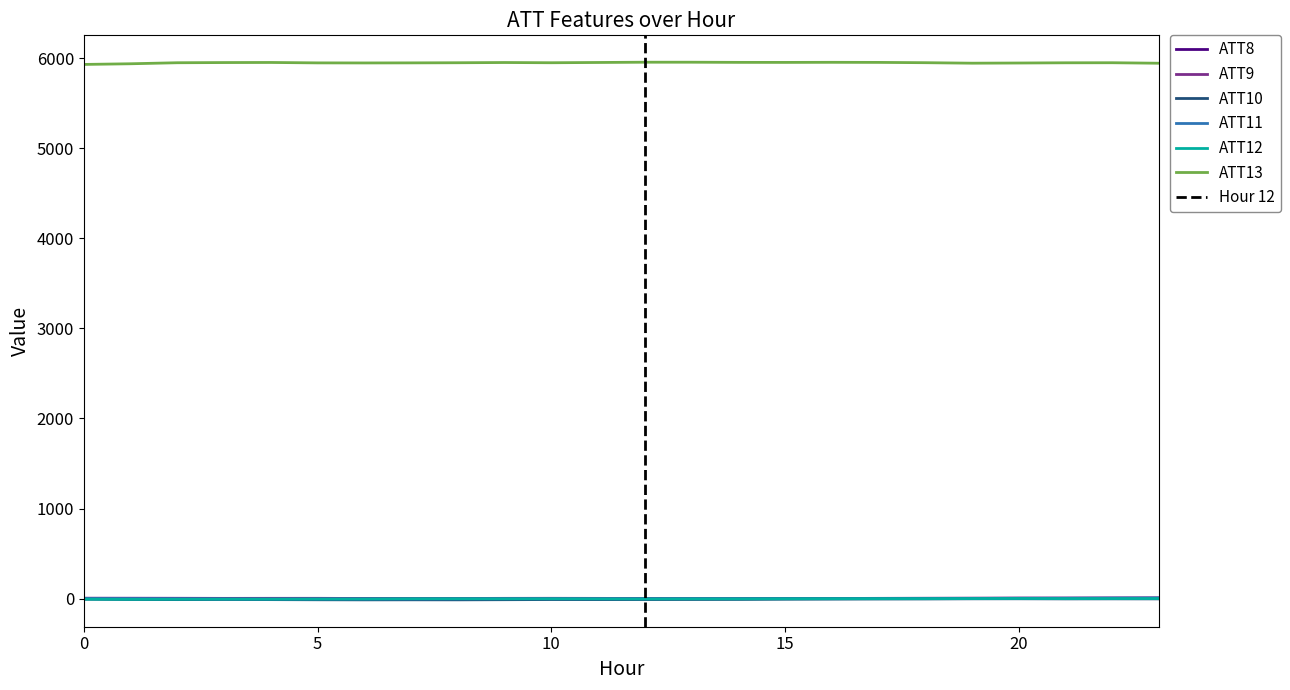

How many values in ATT11 are above zero?

9